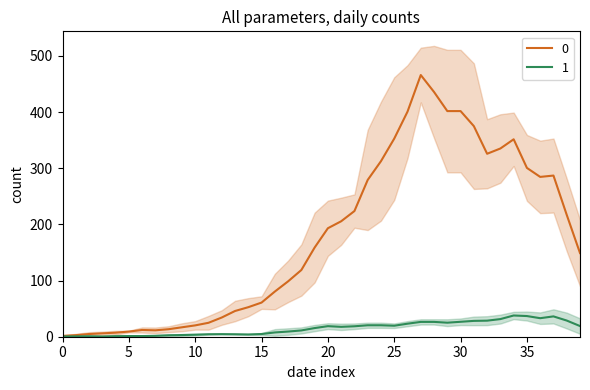

How many data points in 0 are above 177?

19